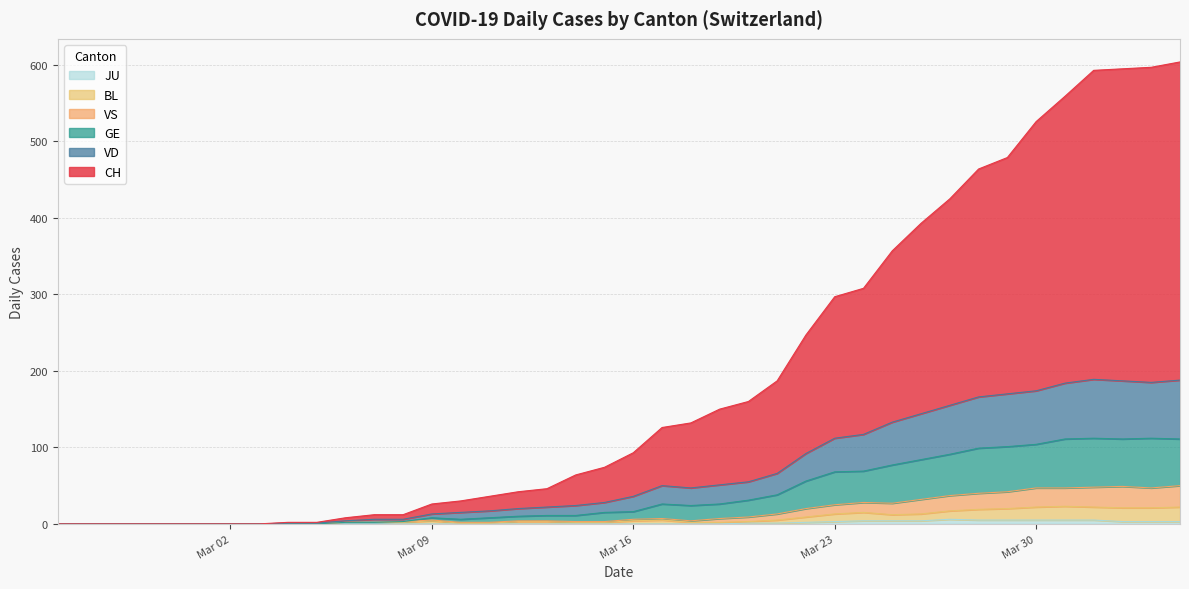

Which series has the largest range (max minus min)?

CH